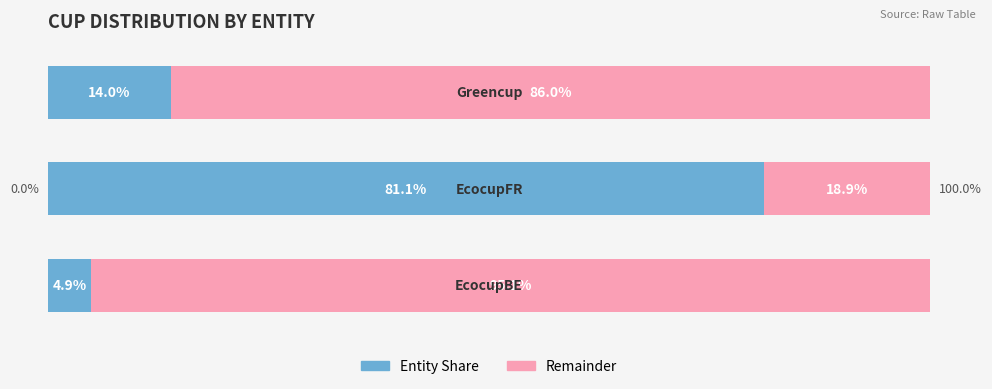

List the series in order of their overall mean, lowest first.

Entity Share, Remainder